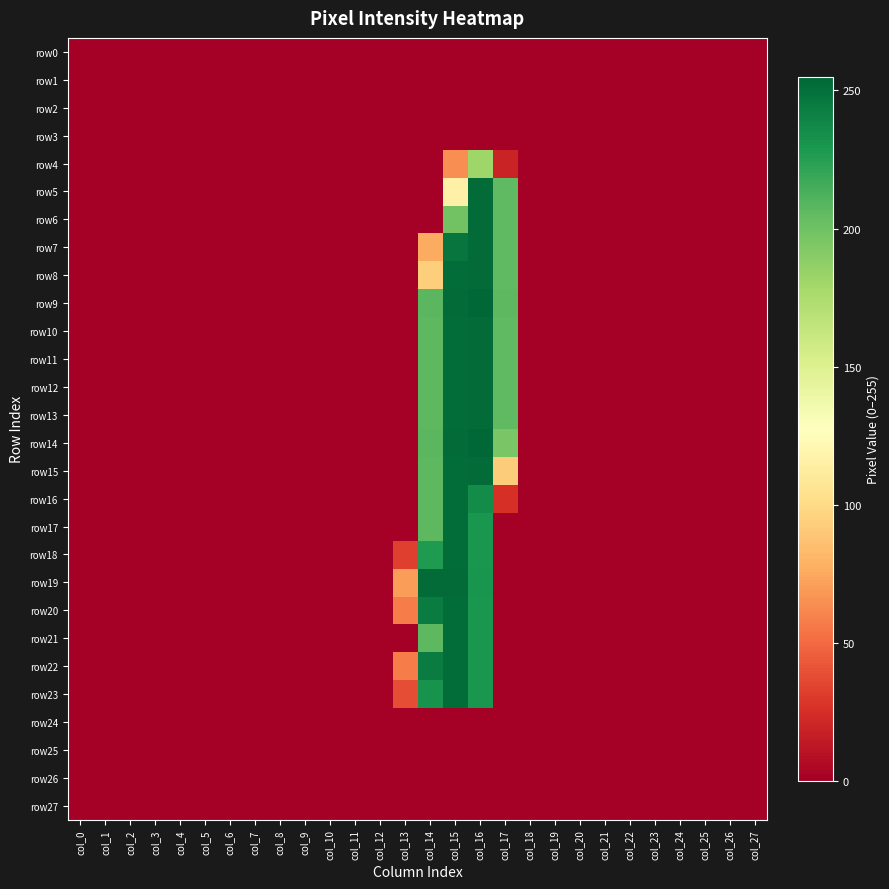

Which series has the largest range (max minus min)?

row9